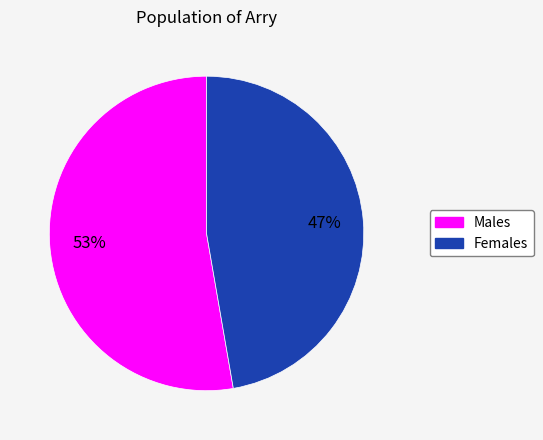

Is there a majority slice in this chart?

Yes